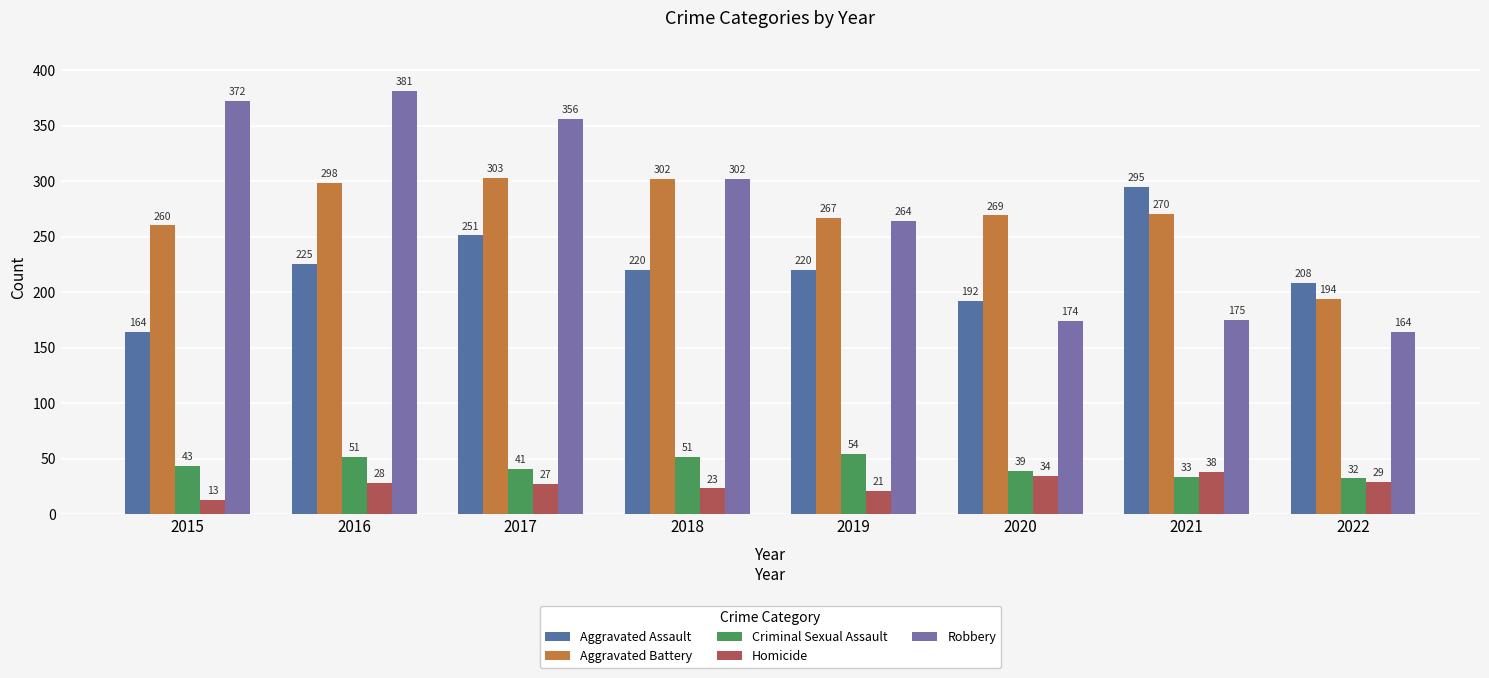

Rank the series at 2017 from highest to lowest value.

Robbery, Aggravated Battery, Aggravated Assault, Criminal Sexual Assault, Homicide